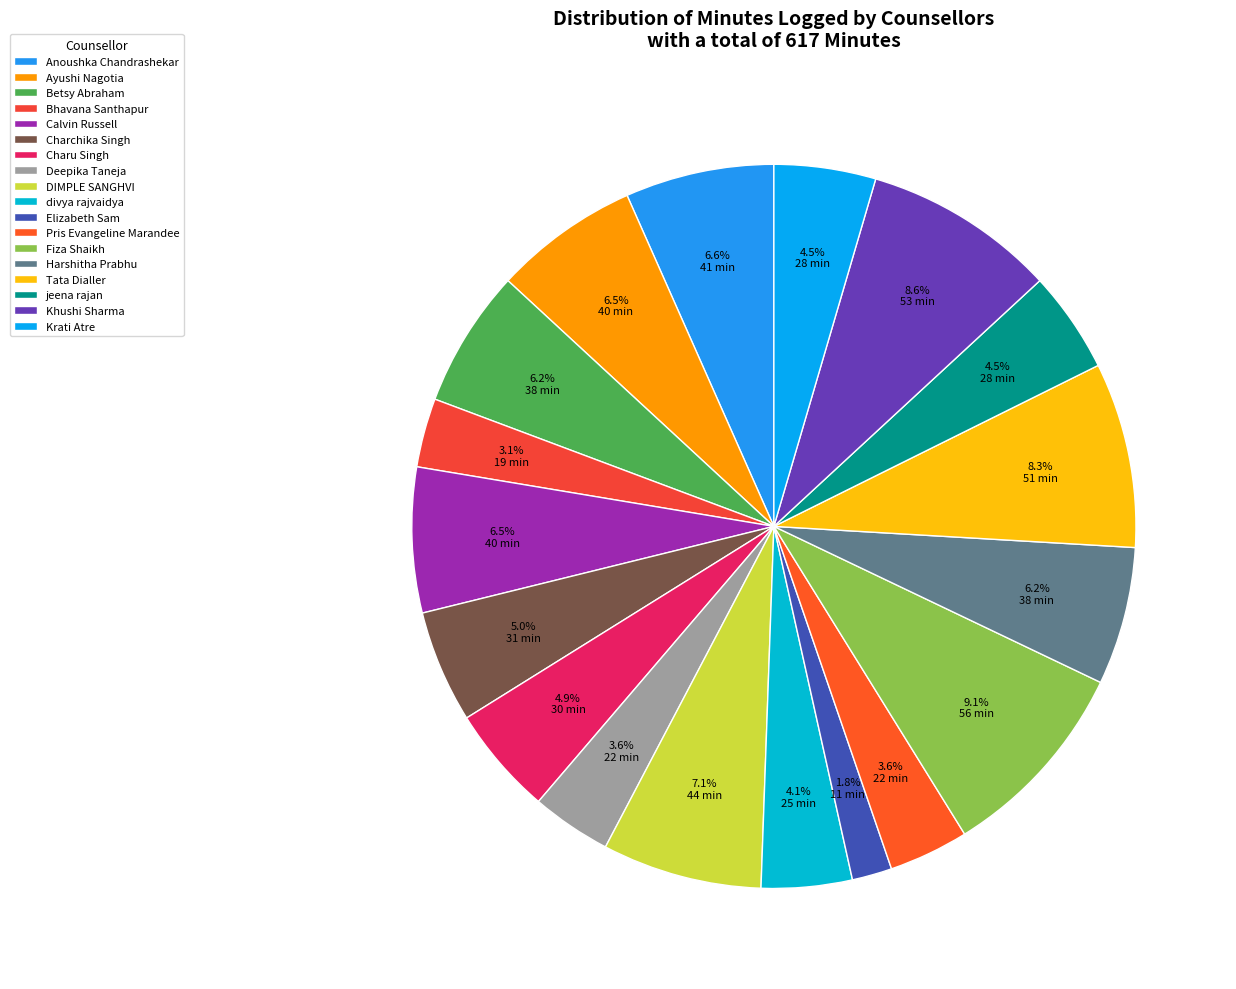

To the nearest percent, what percentage of the pie is Pris Evangeline Marandee?

4%